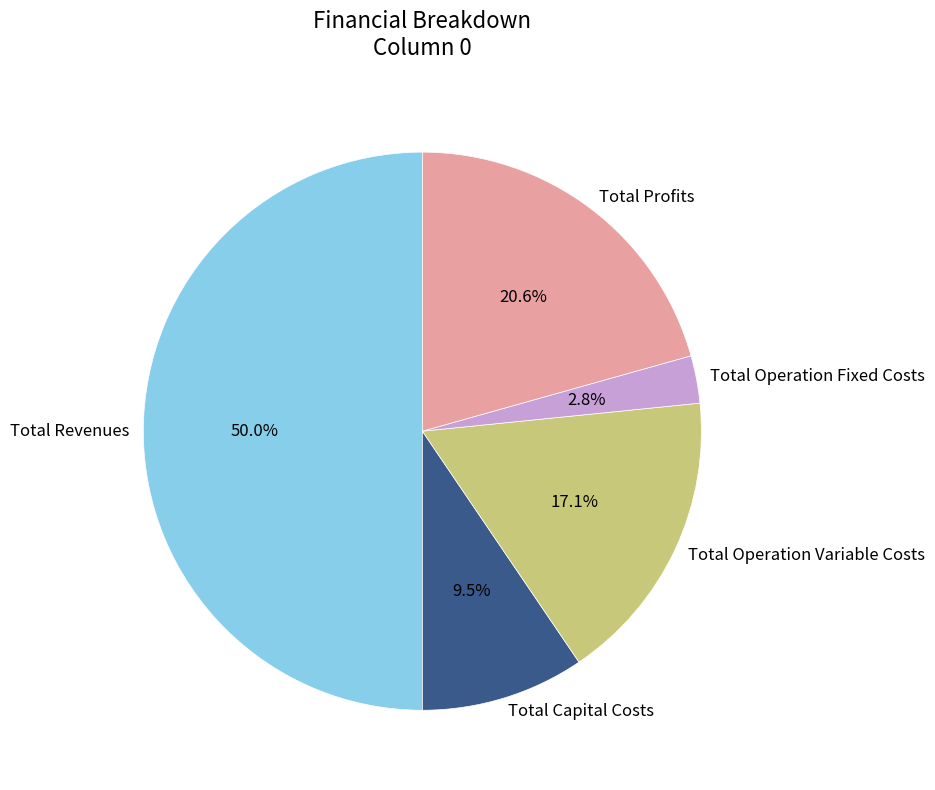

How many slices are in this pie chart?

5